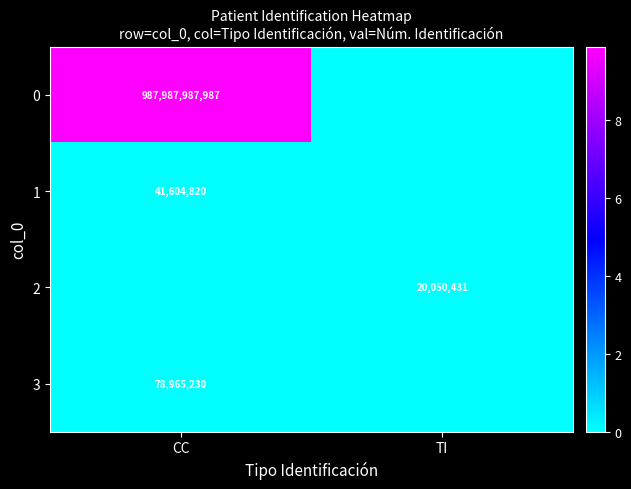

The 3 series shows 78965230 at CC. True or false?

True